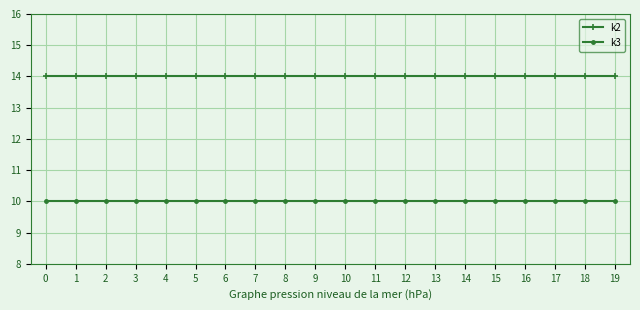

What is the sum of the k2 values at 7 and 6?

28